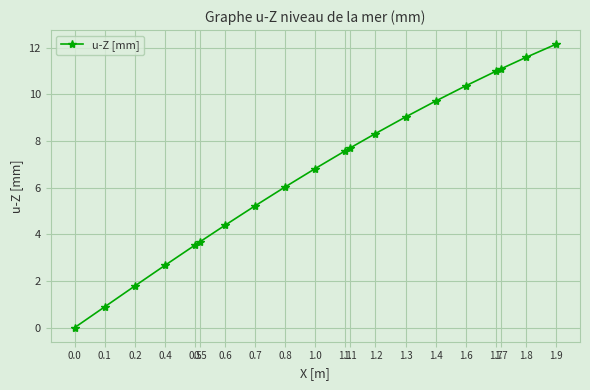

Which label corresponds to the largest value in the chart?

1.9